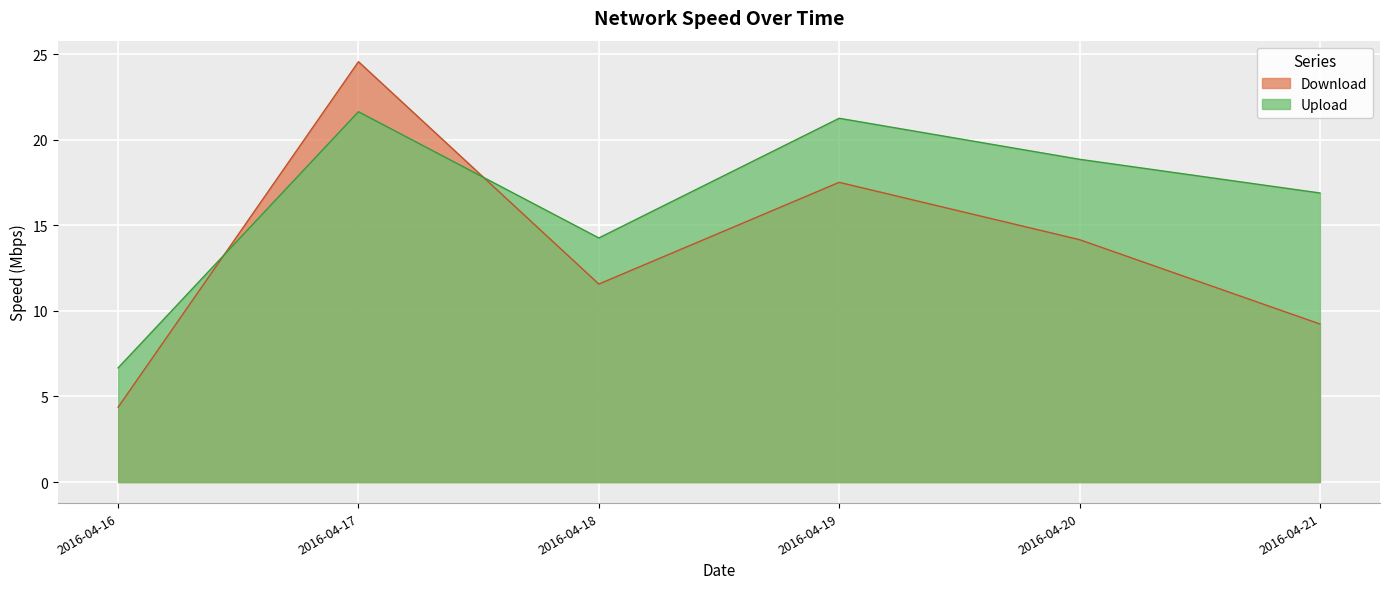

What is the average value of the Upload series?

16.6